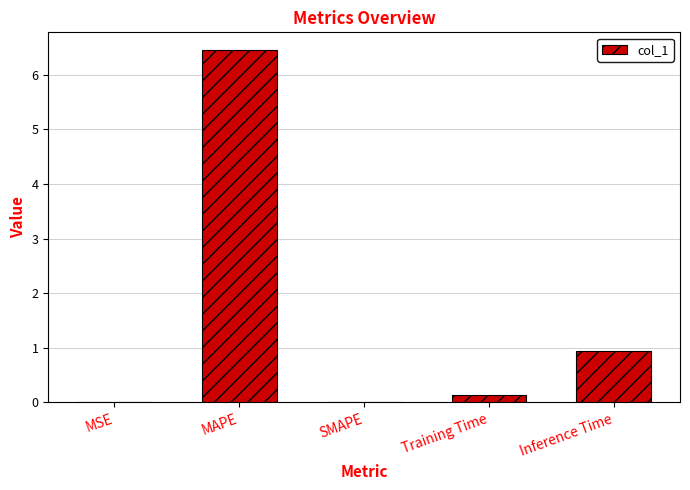

At which category does the chart reach its peak across all series?

MAPE